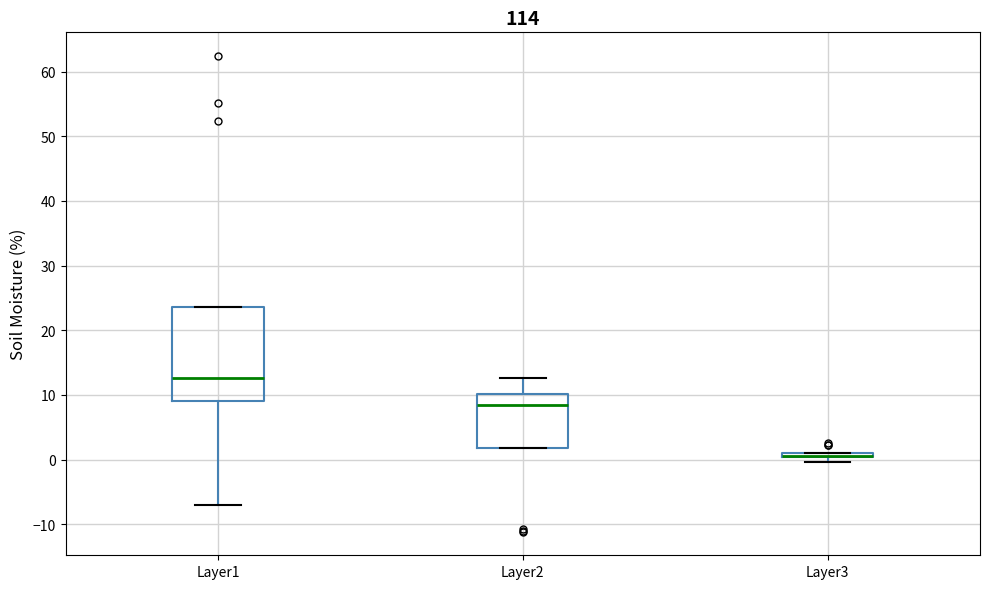

Comparing the boxes themselves (not the whiskers), which one is the tallest?

Layer1